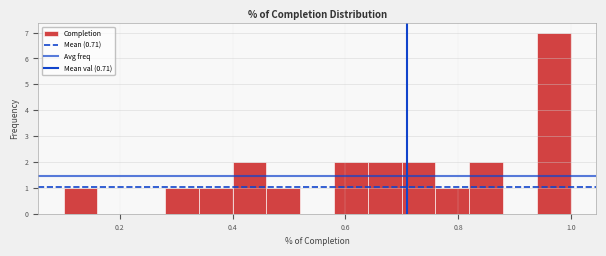

Read against the x-axis, roughly where is the centre of the tallest bar?

0.98